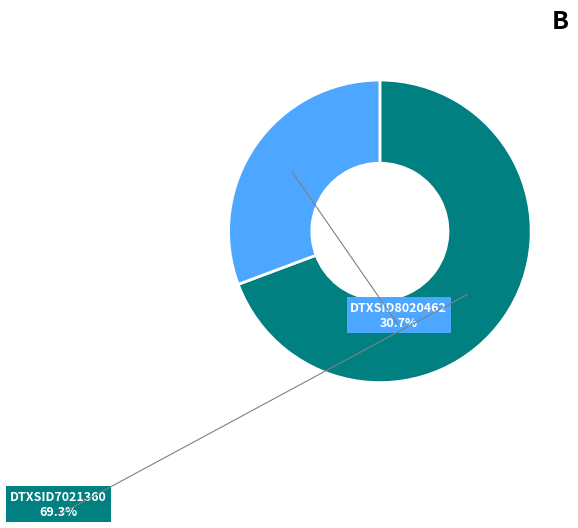

What percentage is the DTXSID7021360 slice, to the nearest percent?

69%